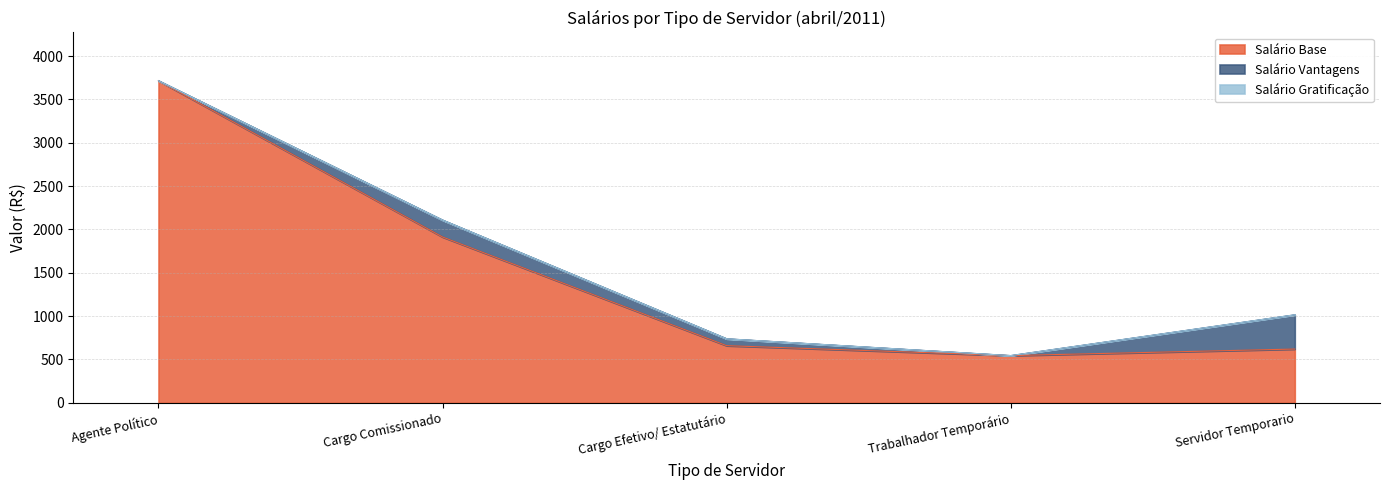

Reading left to right, extract all data points from this chart.

Salário Base: Agente Político=3715.2	Cargo Comissionado=1912.9	Cargo Efetivo/ Estatutário=659.4	Trabalhador Temporário=545.0	Servidor Temporario=620.4
Salário Vantagens: Agente Político=0.0	Cargo Comissionado=195.0	Cargo Efetivo/ Estatutário=79.4	Trabalhador Temporário=0.0	Servidor Temporario=395.0
Salário Gratificação: Agente Político=0.0	Cargo Comissionado=0.0	Cargo Efetivo/ Estatutário=0.0	Trabalhador Temporário=0.0	Servidor Temporario=0.0